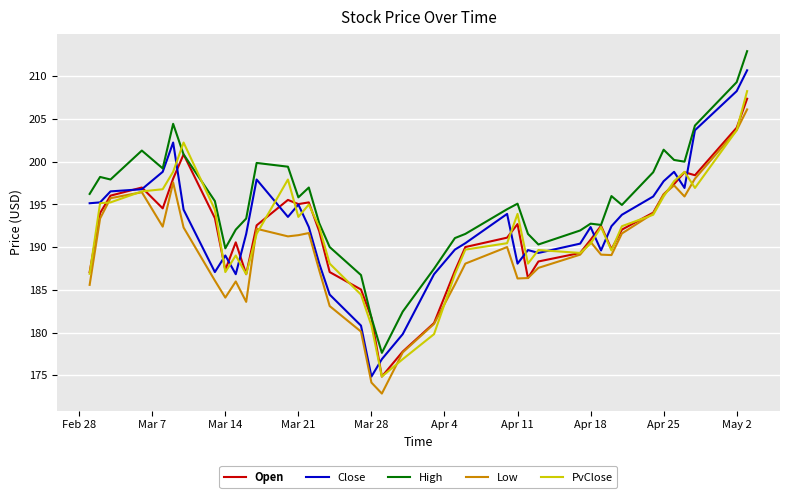

True or false: Low and High intersect in this chart.

False